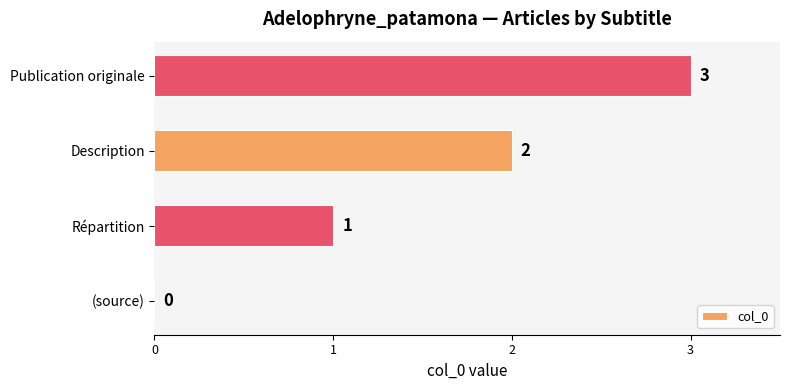

What is the sum of all values?

6